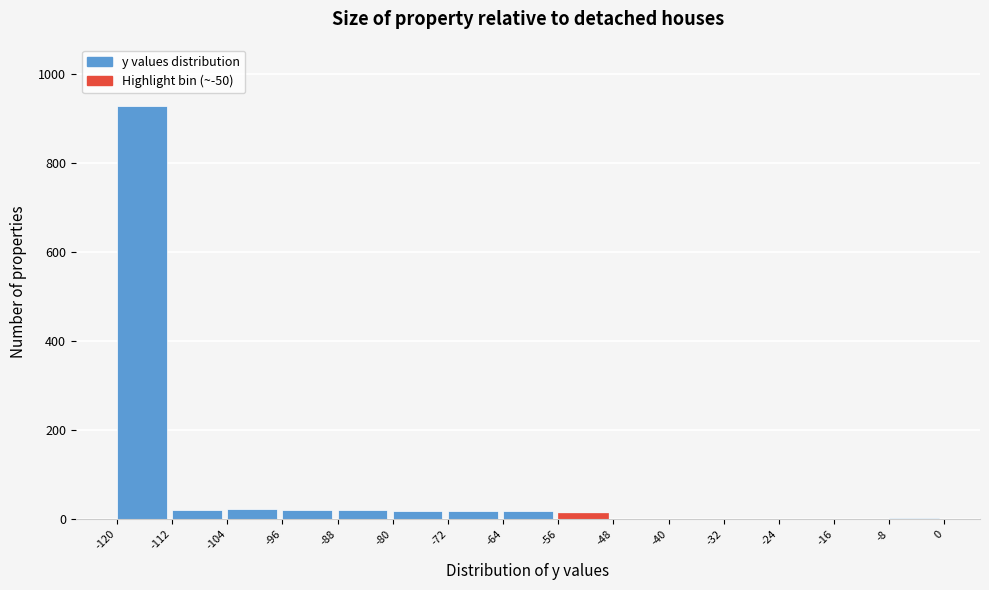

Reading left to right, transcribe this chart: for each bar, give the range it covers on the x-axis and its height. The values are not printed on the chart, so give them approximately, as read against the axis.

-120 to -112: 920
-112 to -104: 20
-104 to -96: 20
-96 to -88: 20
-88 to -80: 20
-80 to -72: under 20
-72 to -64: under 20
-64 to -56: under 20
-56 to -48: under 20
-48 to -40: under 20
-40 to -32: under 20
-32 to -24: under 20
-24 to -16: under 20
-16 to -8: under 20
-8 to 0: under 20